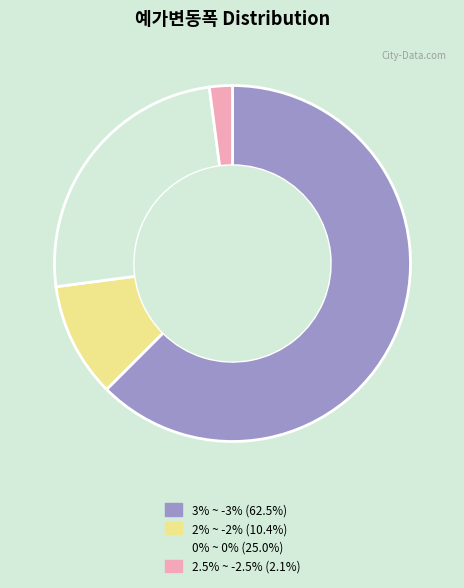

Which slice represents more than half of the pie?

3% ~ -3%